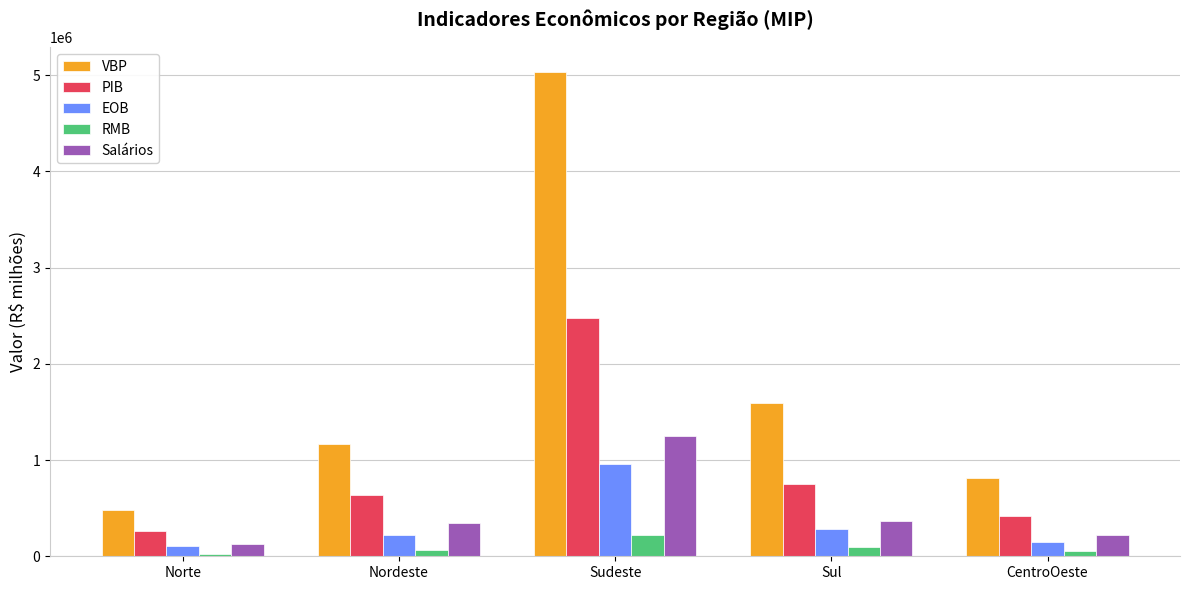

Where does the RMB series first go above 64820?

Nordeste